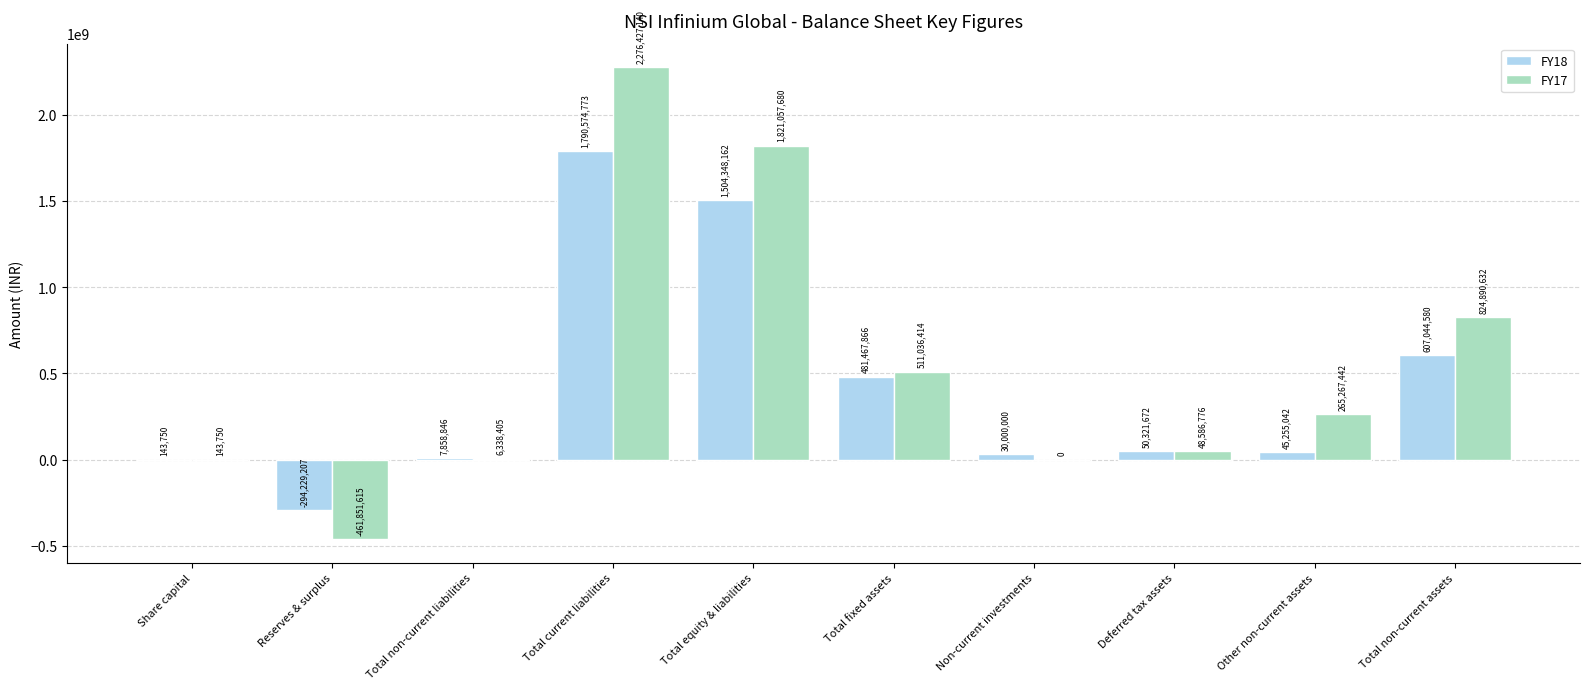

What is the total value across all series at Other non-current assets?

310522484